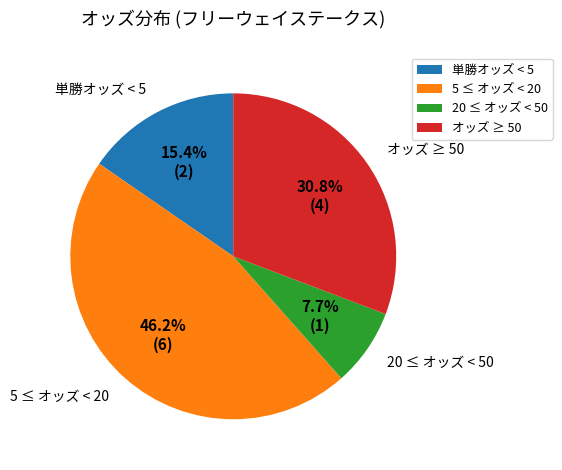

Rank the categories by value from lowest to highest.

20 ≤ オッズ < 50, 単勝オッズ < 5, オッズ ≥ 50, 5 ≤ オッズ < 20